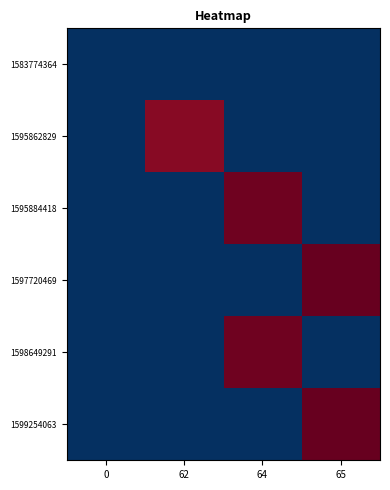

At which category is the sum across all series the highest?

65